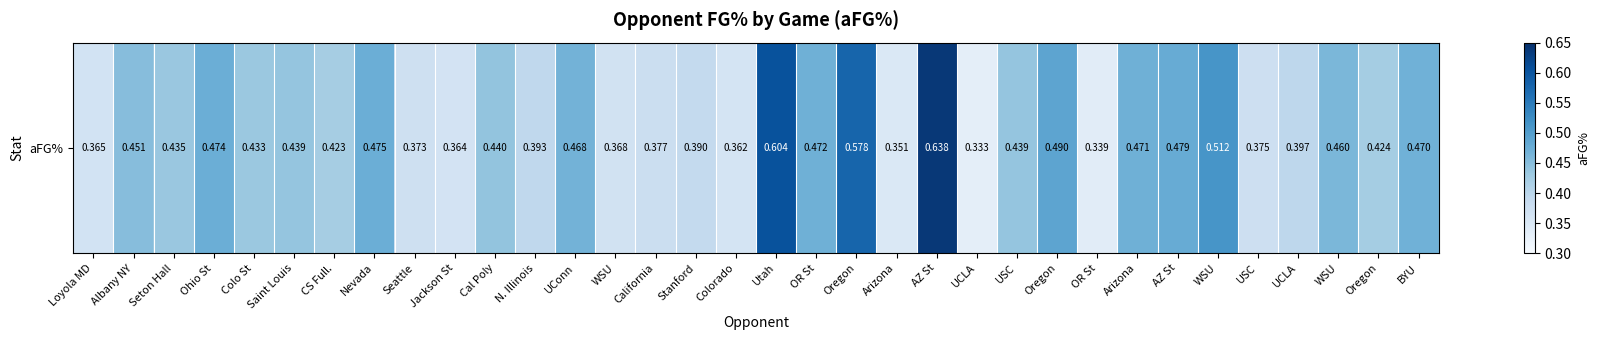

What is the difference between the maximum and minimum values?

0.3